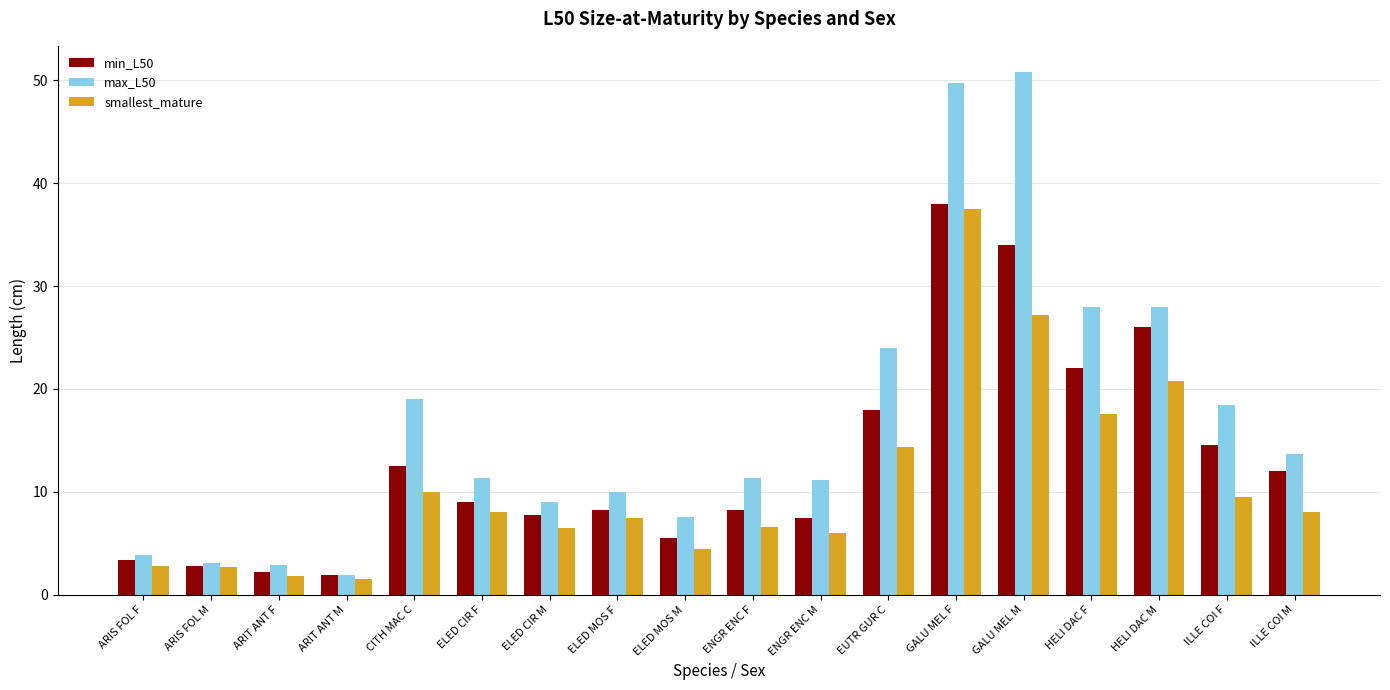

What is the difference between the maximum and second lowest values in the max_L50 series?

47.9